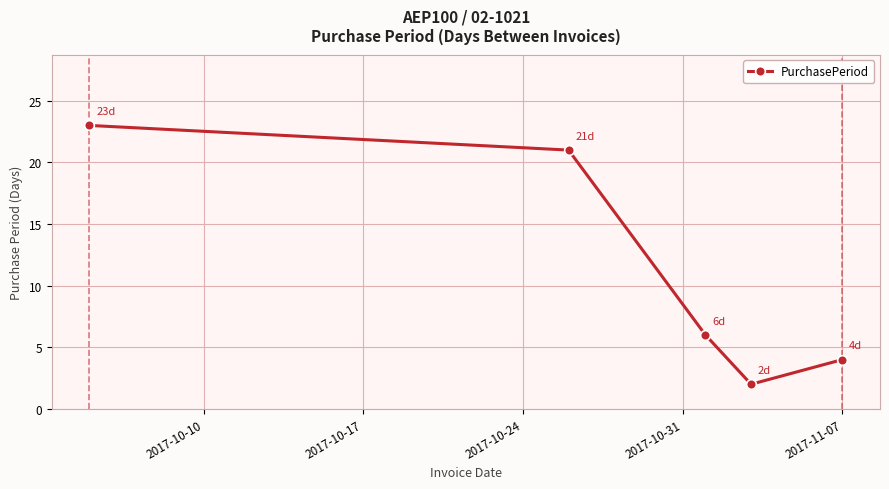

What is the average value?

11